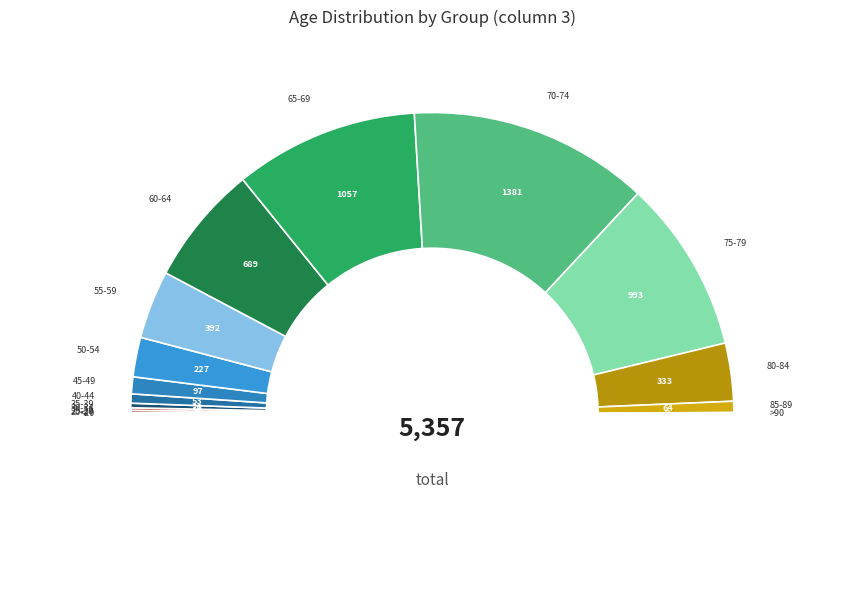

Which has a higher value, 40-44 or 75-79?

75-79